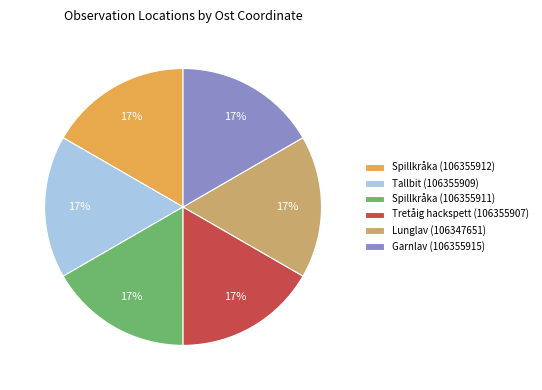

What percentage is the Lunglav (106347651) slice, to the nearest percent?

17%